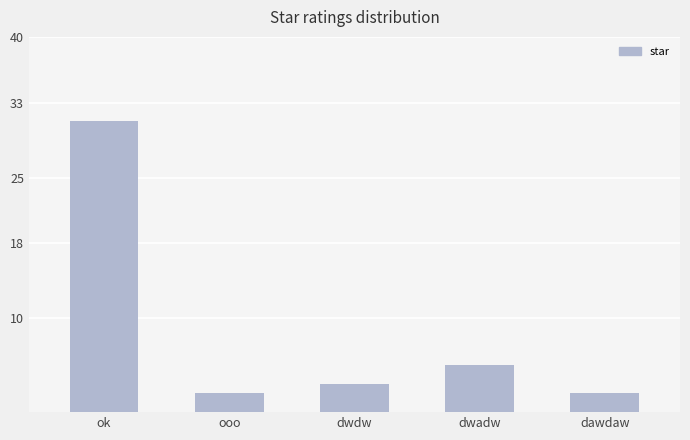

What position from the right is dwdw?

3